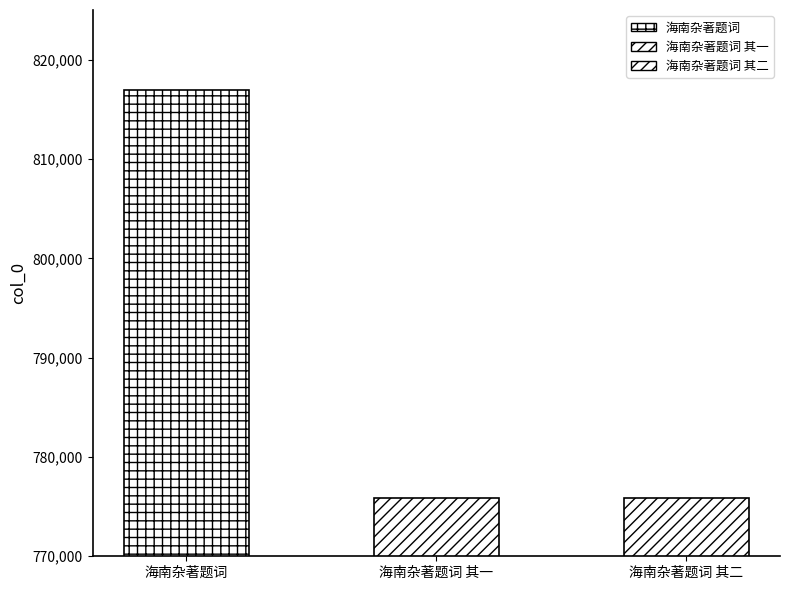

Between 海南杂著题词 其二 and 海南杂著题词 其一, which is larger?

海南杂著题词 其二